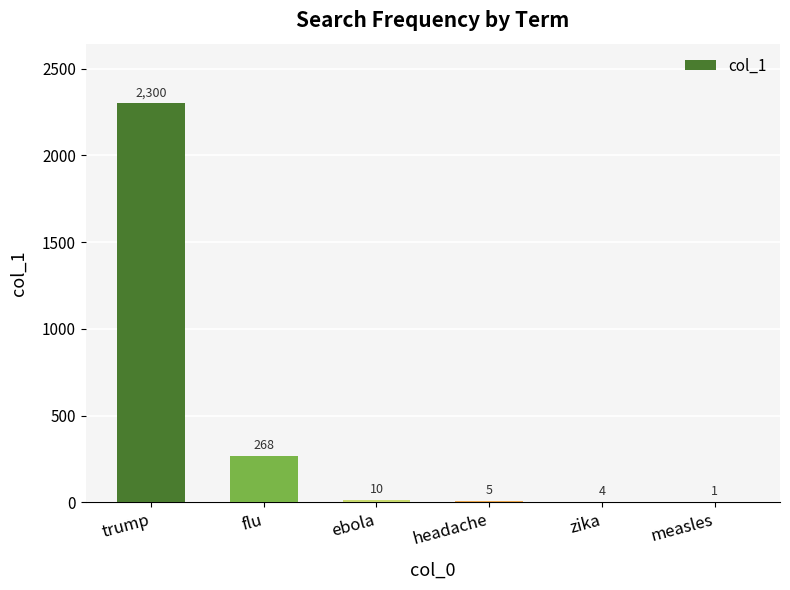

Does the chart contain stacked bars?

No